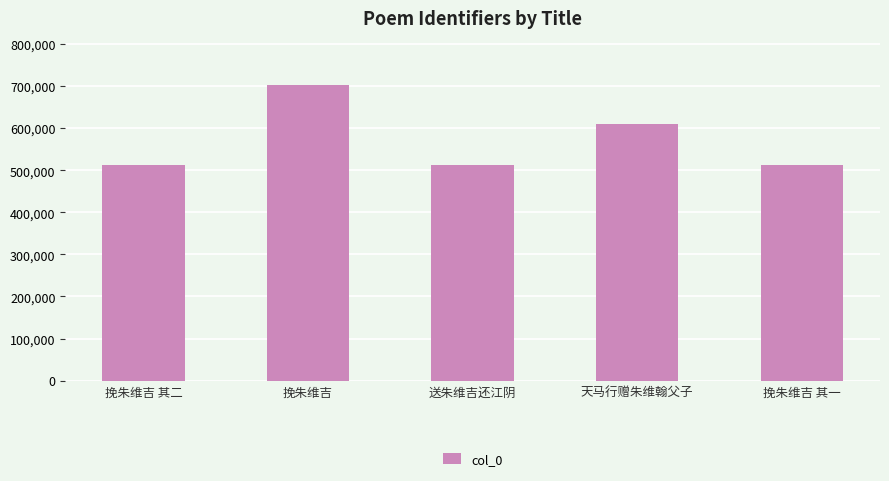

Are the bars grouped side by side (vs. stacked)?

No